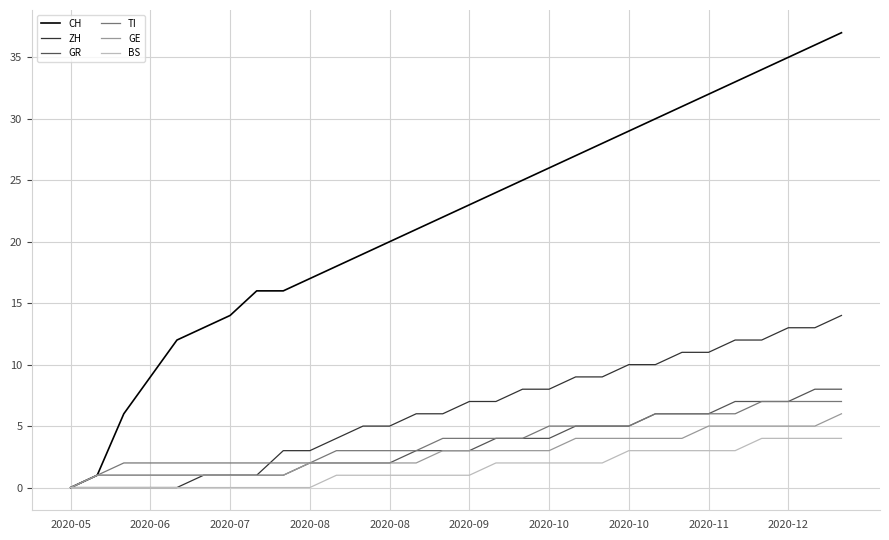

Reading left to right, list all the values displayed in this chart.

CH: 0	1	6	9	12	13	14	16	16	17	18	19	20	21	22	23	24	25	26	27	28	29	30	31	32	33	34	35	36	37
ZH: 0	0	0	0	0	1	1	1	3	3	4	5	5	6	6	7	7	8	8	9	9	10	10	11	11	12	12	13	13	14
GR: 0	1	1	1	1	1	1	1	1	2	2	2	2	3	3	3	4	4	4	5	5	5	6	6	6	7	7	7	8	8
TI: 0	1	2	2	2	2	2	2	2	2	3	3	3	3	4	4	4	4	5	5	5	5	6	6	6	6	7	7	7	7
GE: 0	1	1	1	1	1	1	1	1	2	2	2	2	2	3	3	3	3	3	4	4	4	4	4	5	5	5	5	5	6
BS: 0	0	0	0	0	0	0	0	0	0	1	1	1	1	1	1	2	2	2	2	2	3	3	3	3	3	4	4	4	4